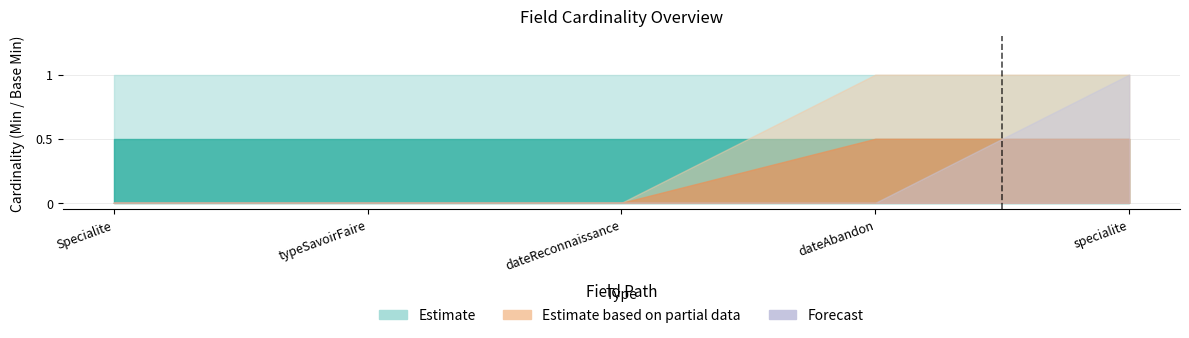

True or false: Max_upper has a value of 1 at Specialite.dateReconnaissance.

True